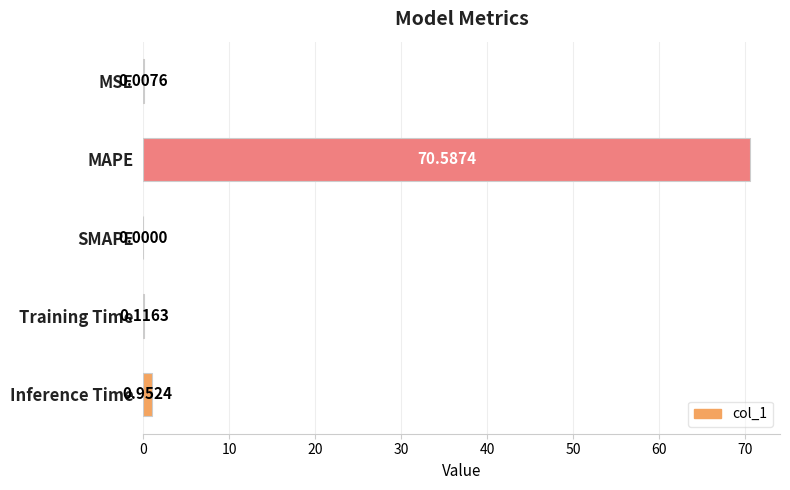

Which category has the highest value across all series?

MAPE